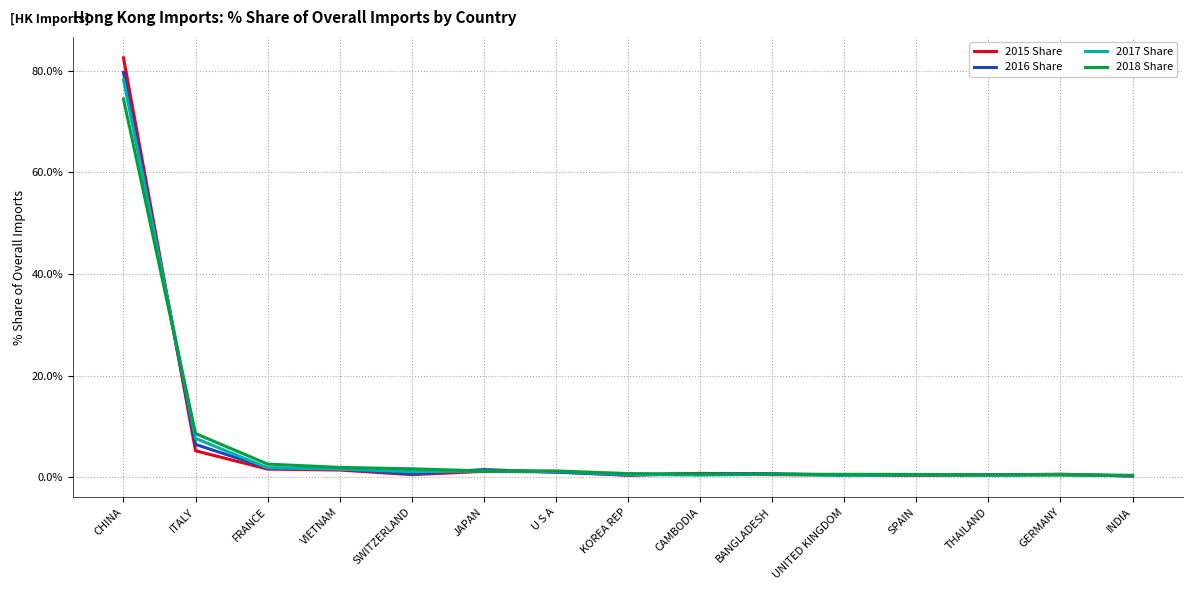

List the series in order of their overall mean, lowest first.

2018 Share, 2017 Share, 2016 Share, 2015 Share